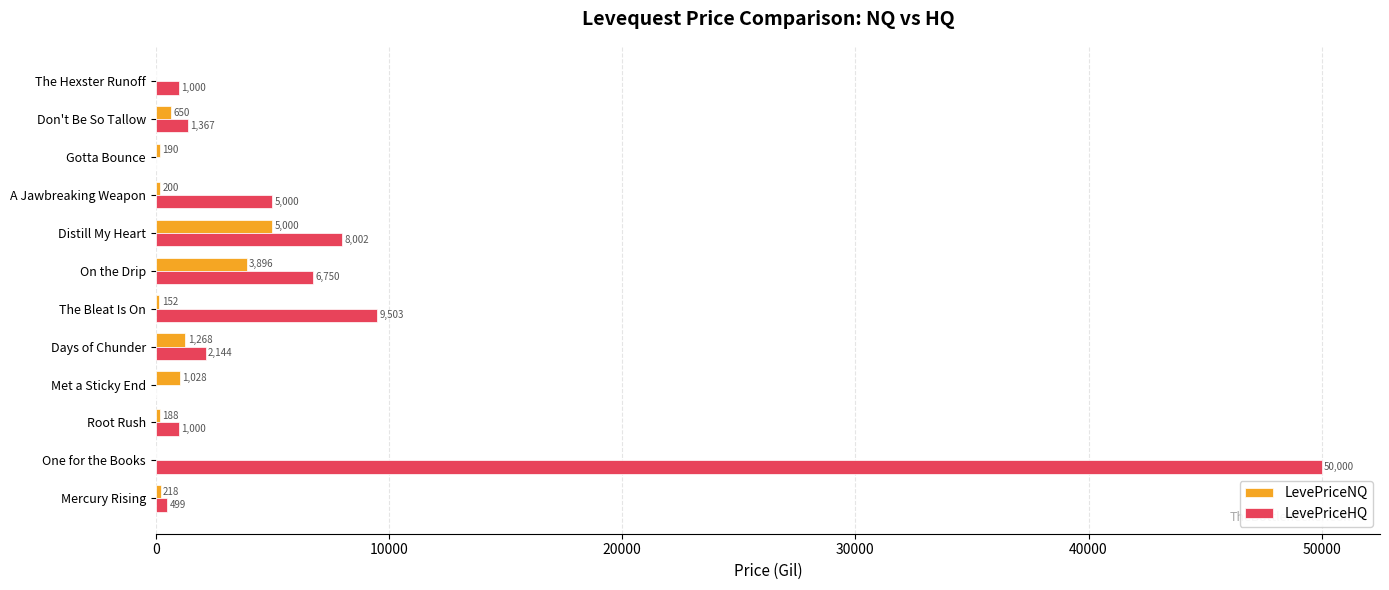

Is the value of LevePriceNQ at Mercury Rising greater than the value of LevePriceHQ at Root Rush?

No